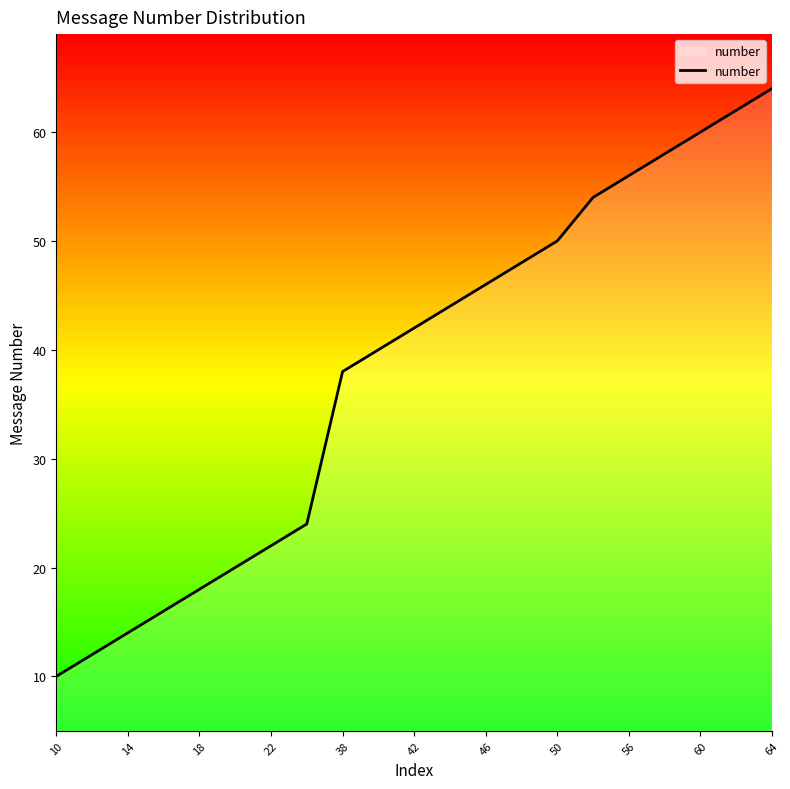

True or false: there are more than 0 points higher than both neighbors.

False